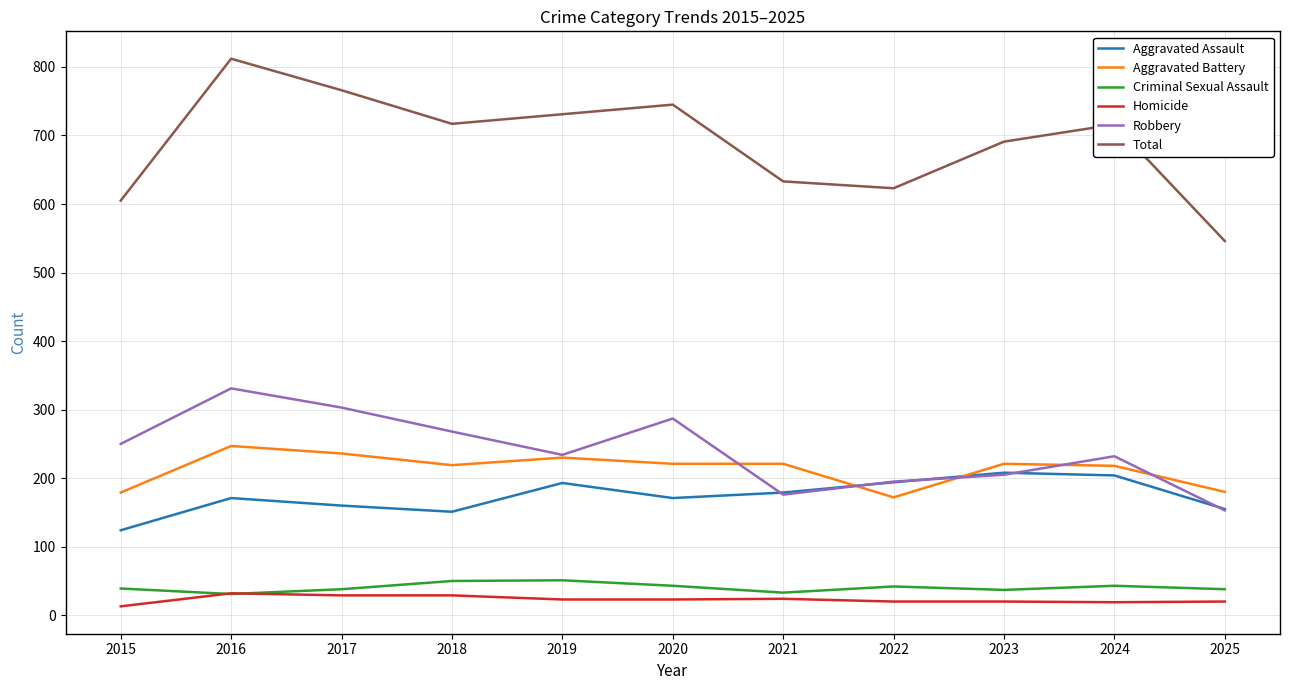

Where is the first local minimum for Aggravated Battery?

2018